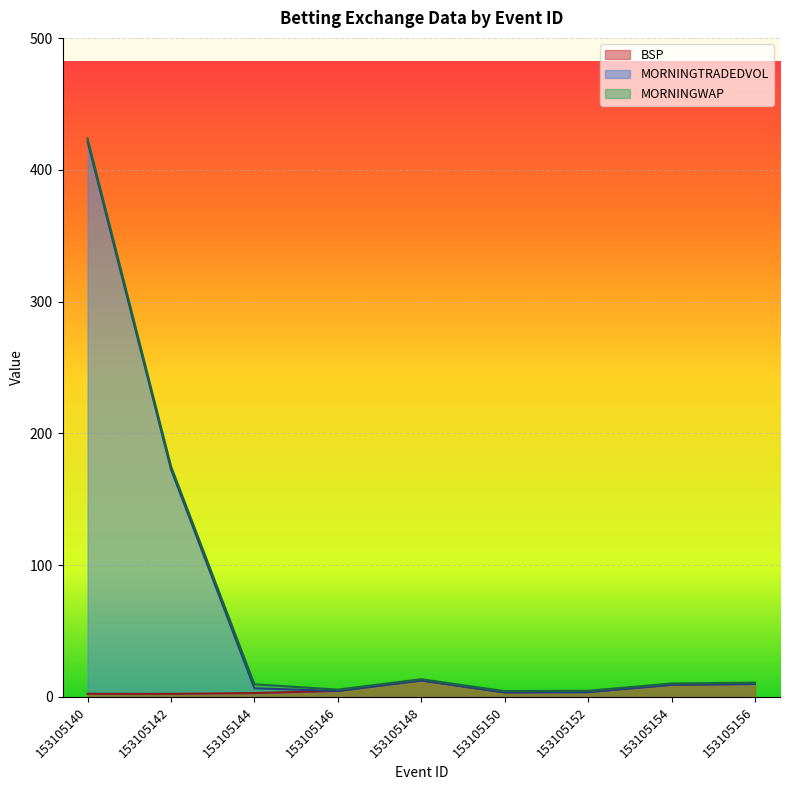

How many interior local valleys does the BSP series have?

2